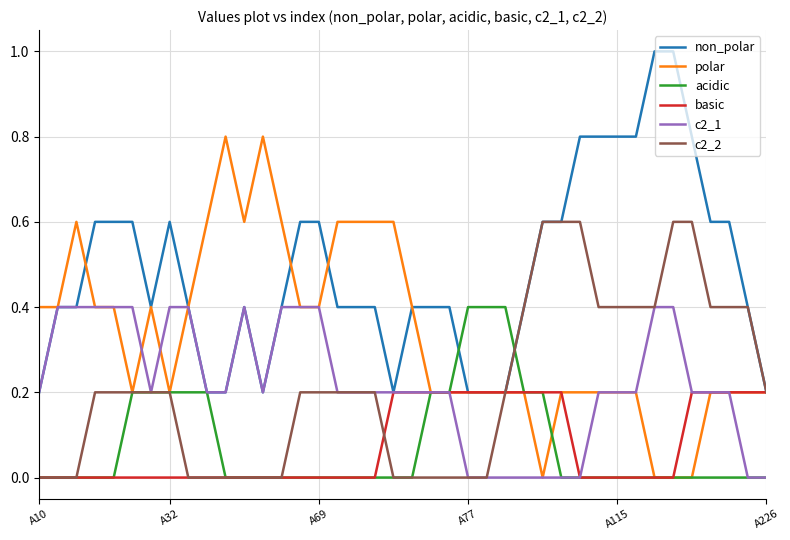

Which series has the largest total across all categories?

non_polar